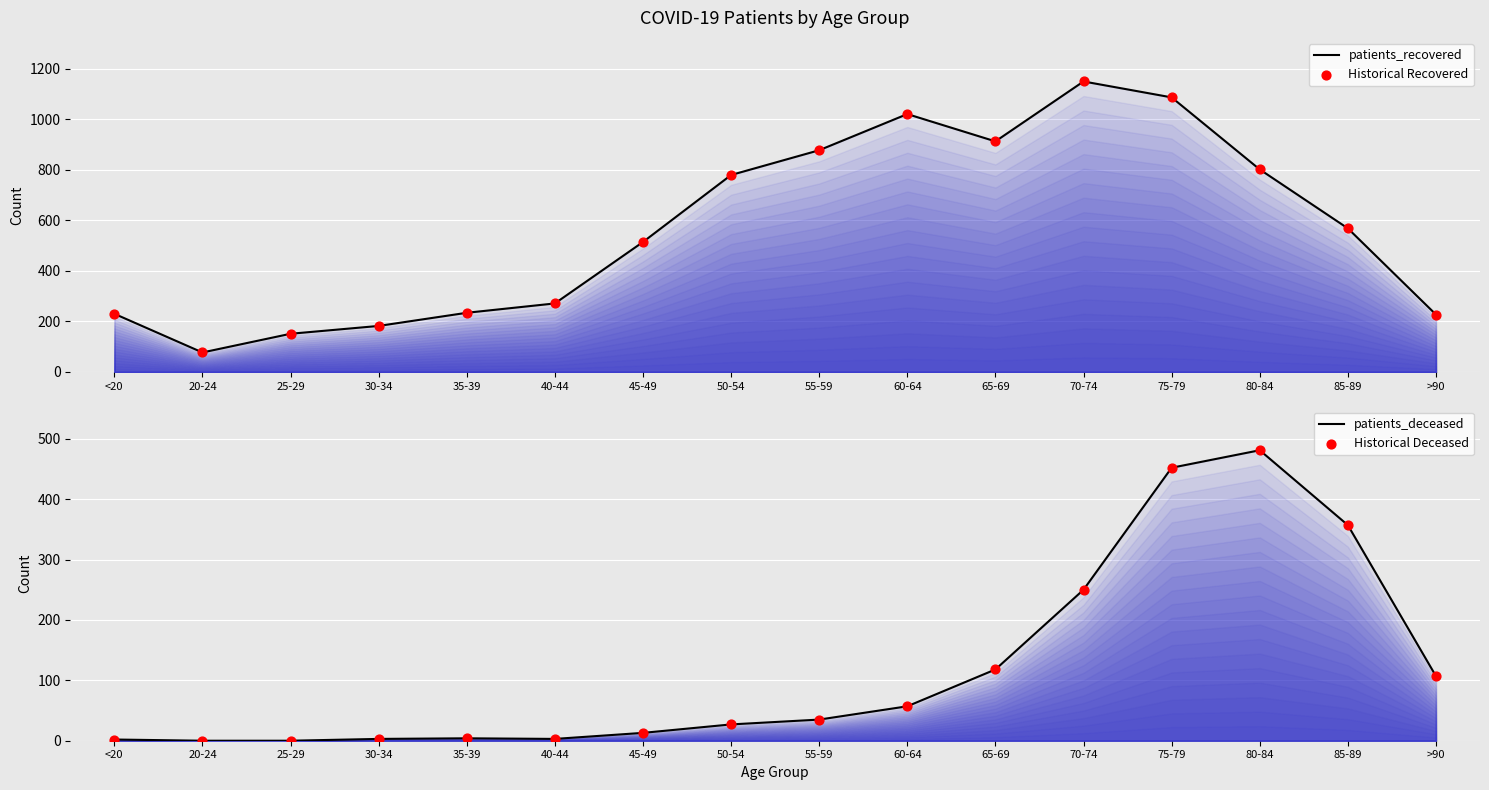

At how many categories does at least one series exceed 633?

7